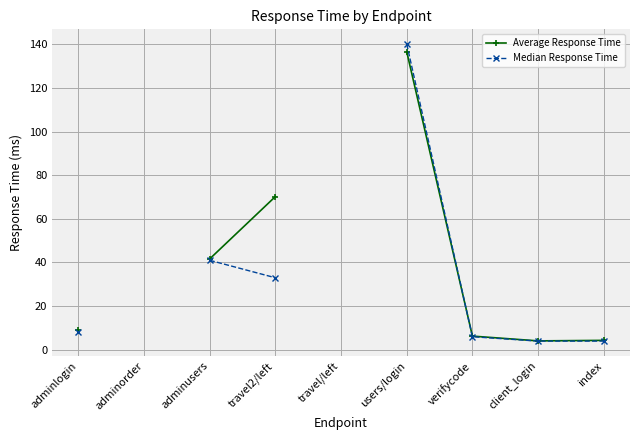

Between which two adjacent categories do Median Response Time and Average Response Time first intersect?

users/login and verifycode